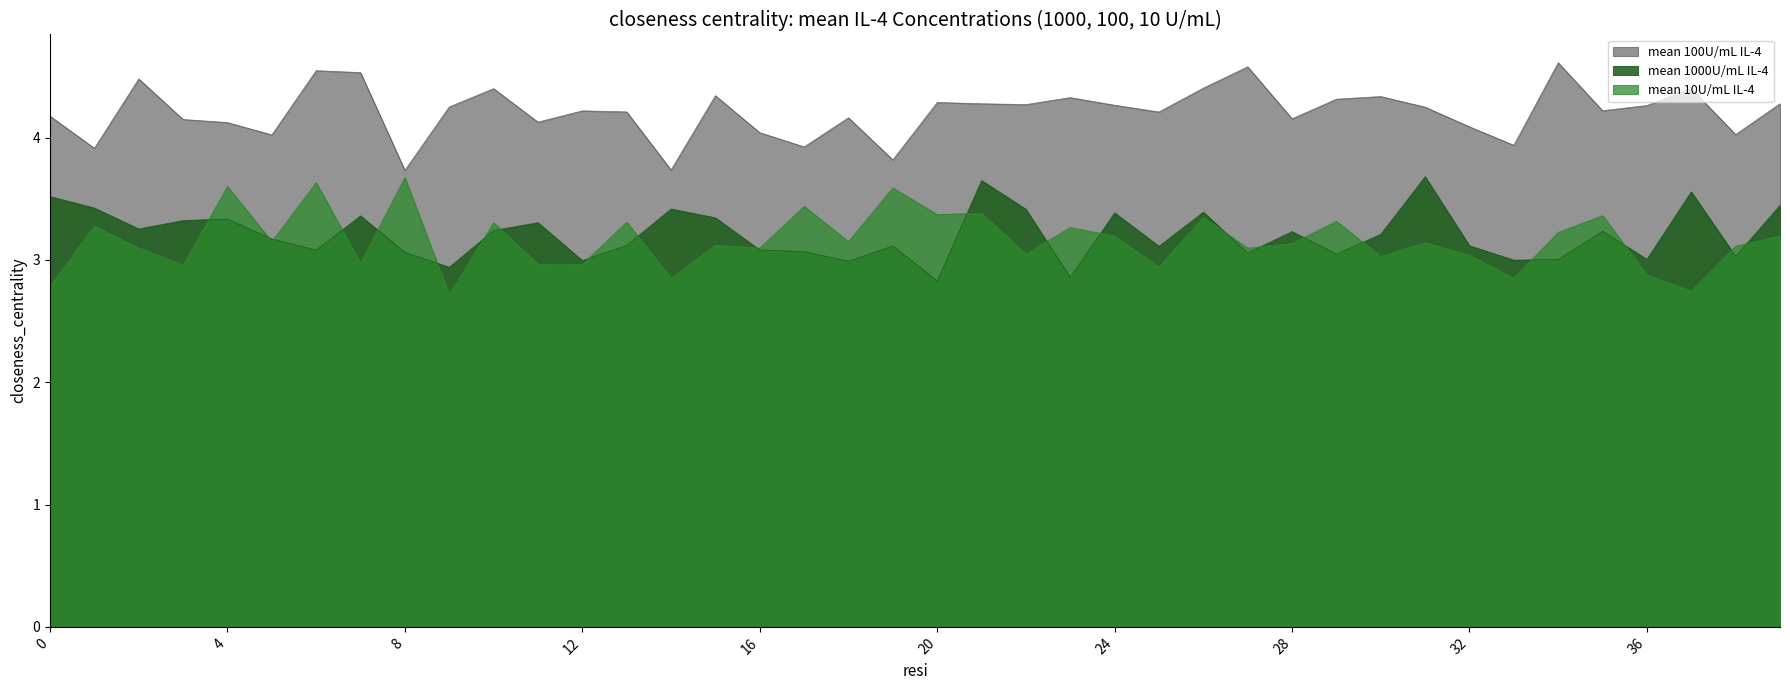

In mean 1000U/mL IL-4, how many points are lower than both neighbors (excluding endpoints)?

13